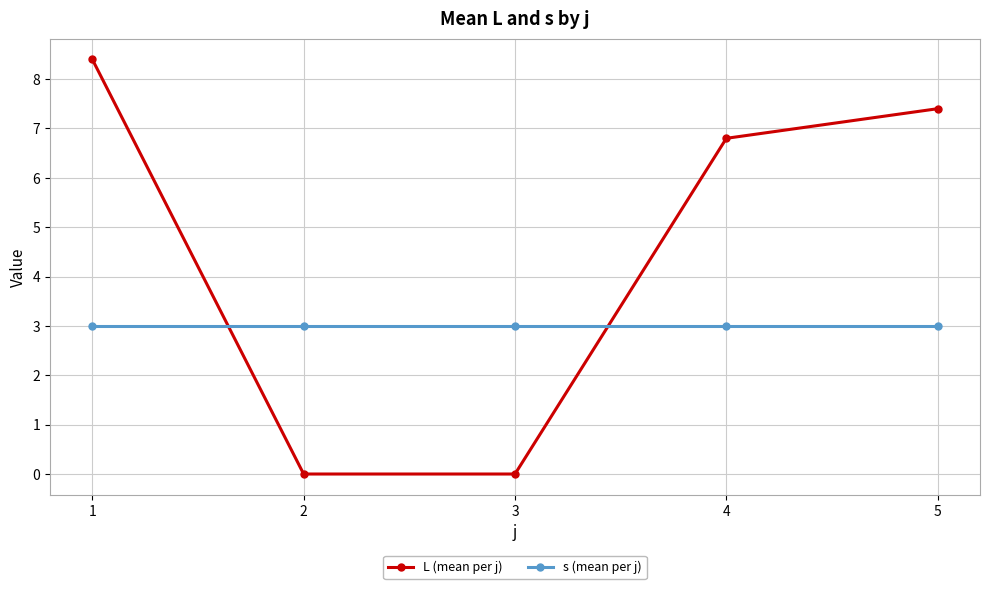

List the series in order of their overall mean, lowest first.

s (mean per j), L (mean per j)